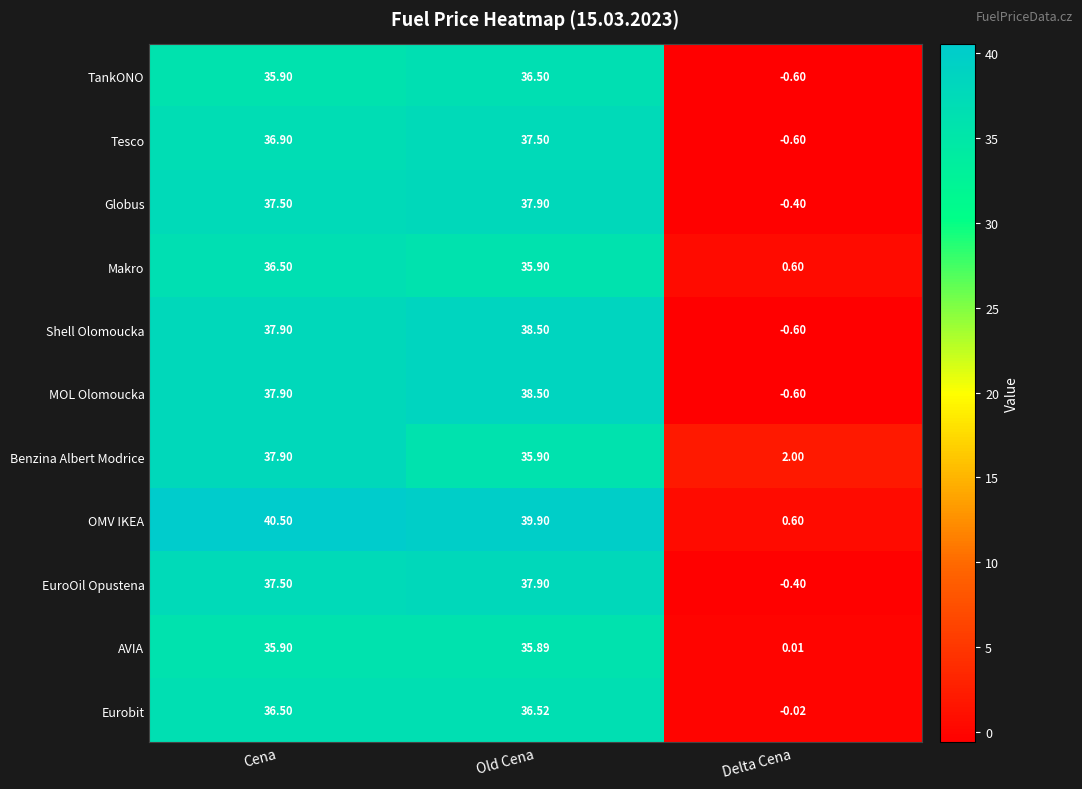

How many distinct data groups are displayed?

11